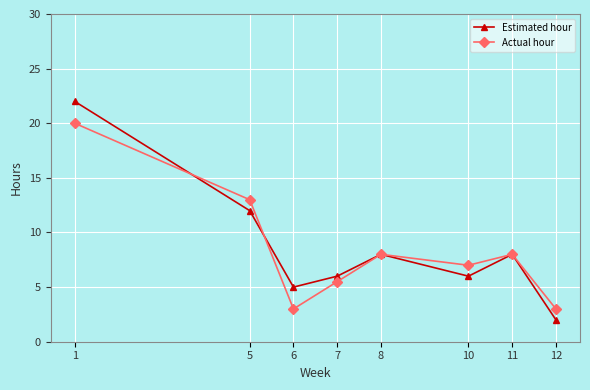

Reading left to right, list all the values displayed in this chart.

Estimated hour: 1=22.0	5=12.0	6=5.0	7=6.0	8=8.0	10=6.0	11=8.0	12=2.0
Actual hour: 1=20.0	5=13.0	6=3.0	7=5.5	8=8.0	10=7.0	11=8.0	12=3.0